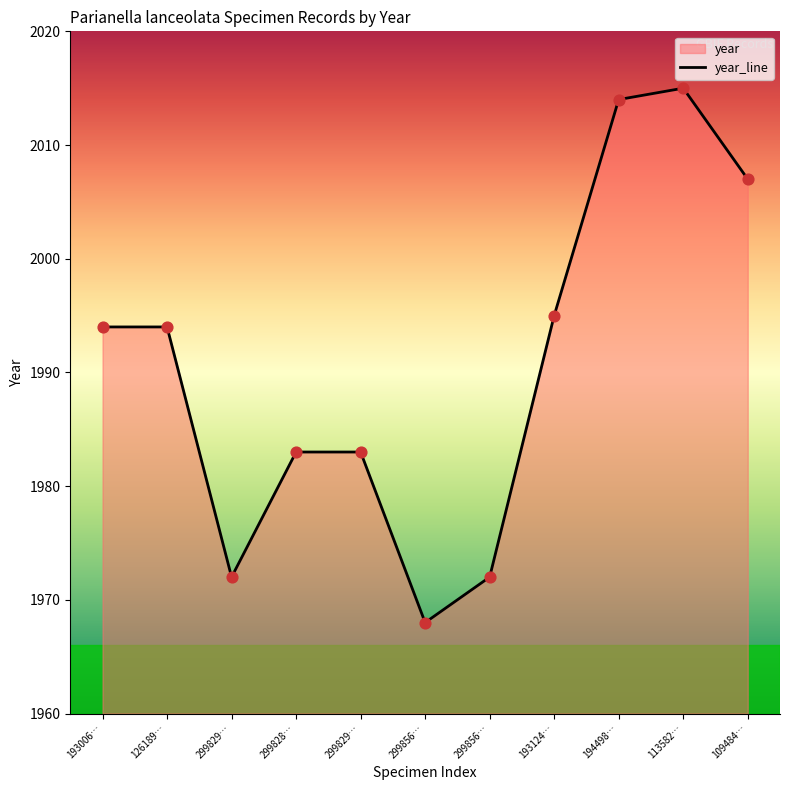

What is the ratio of the value at 113582… to the value at 194498…?

1.0